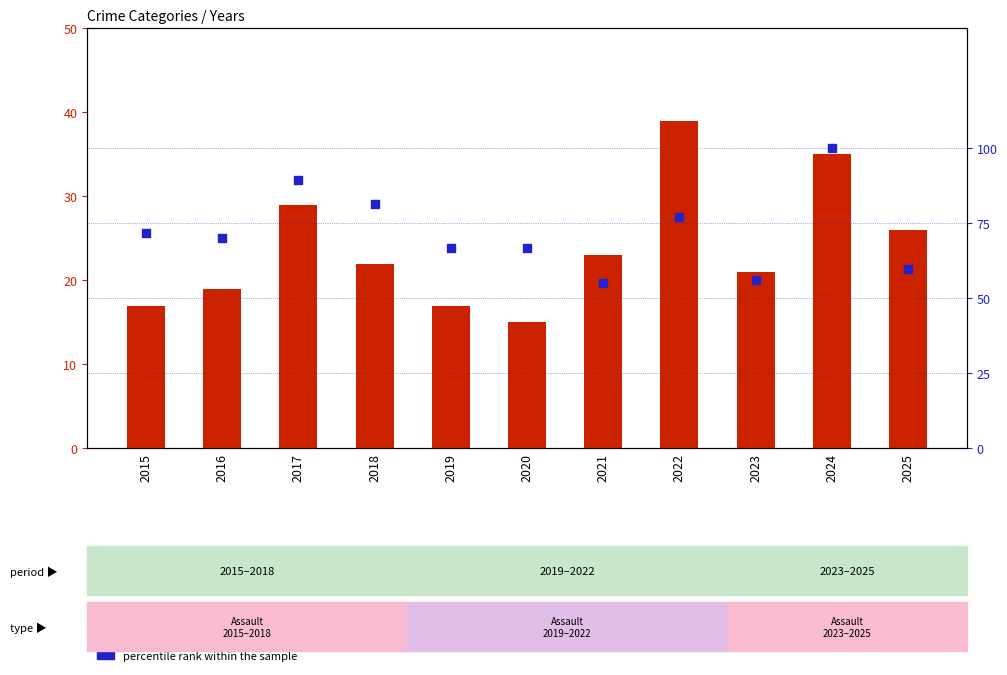

What is the total value across all series at 2024?

135.0